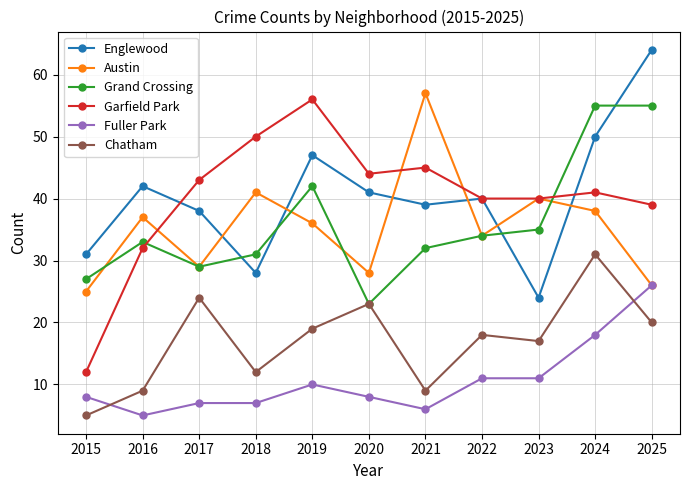

Which label corresponds to the largest value in the chart?

2025